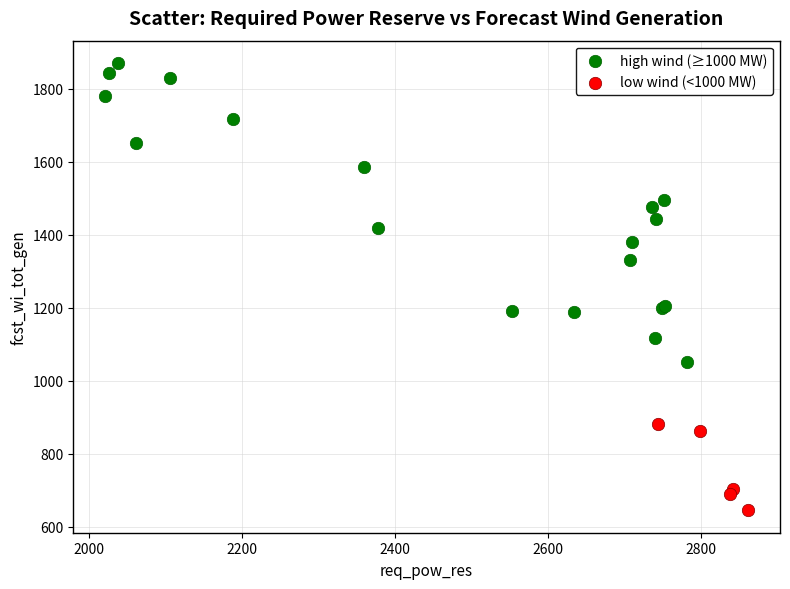

Which series has the largest Y range (max minus min)?

high wind (≥1000 MW)